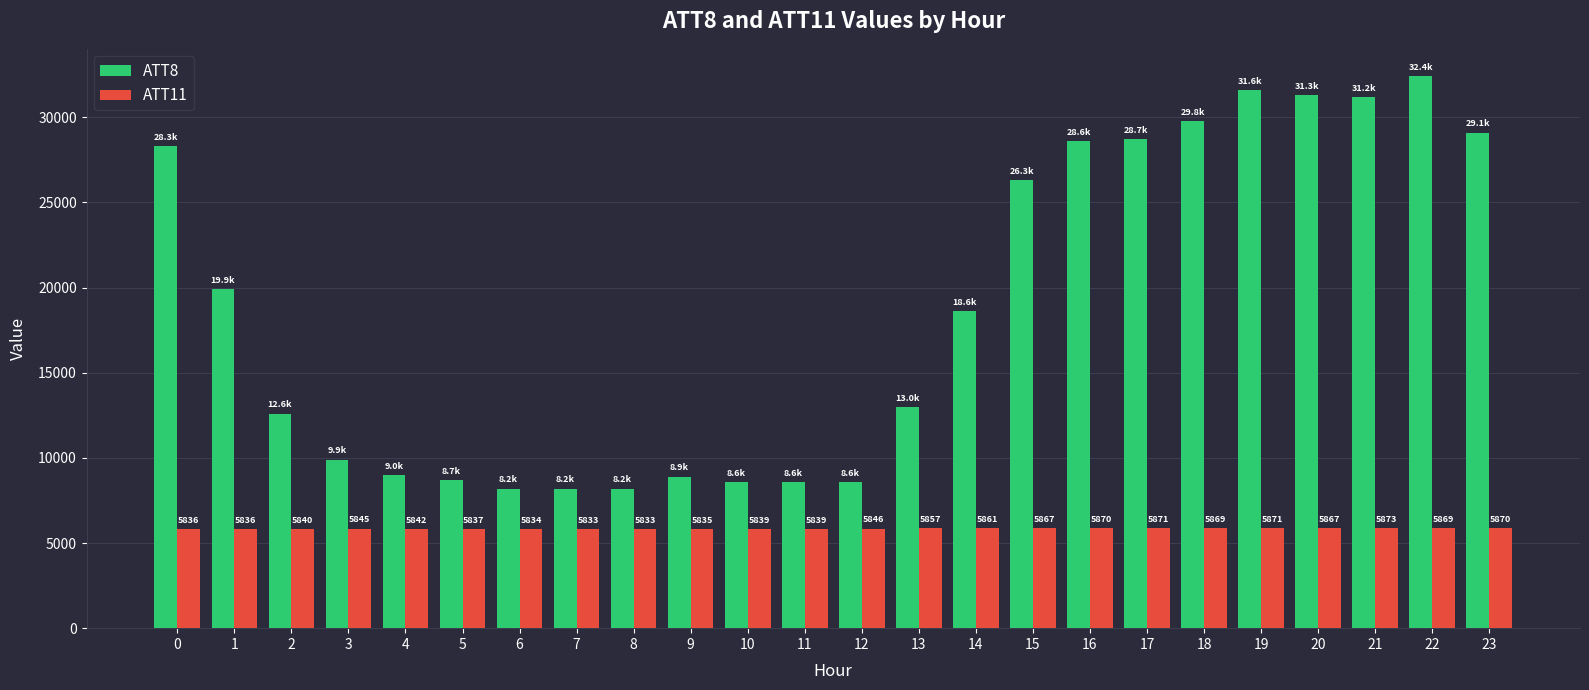

The ATT11 series shows 3410.5 at 13. True or false?

False